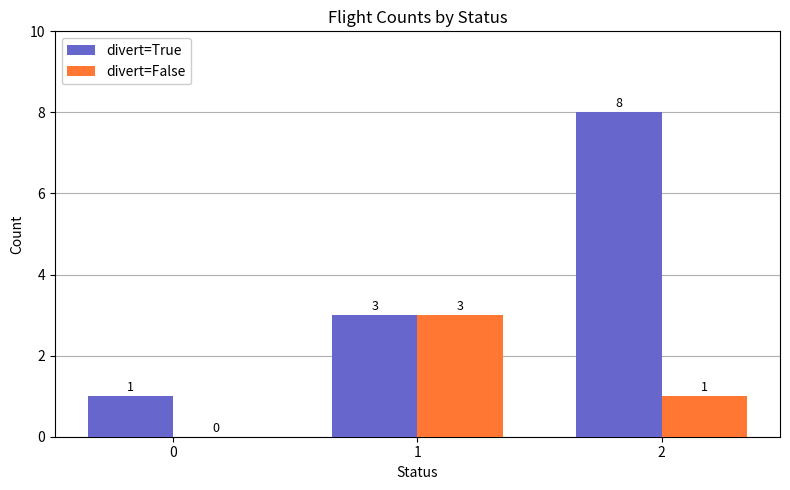

What is the sum of all divert=True values?

12